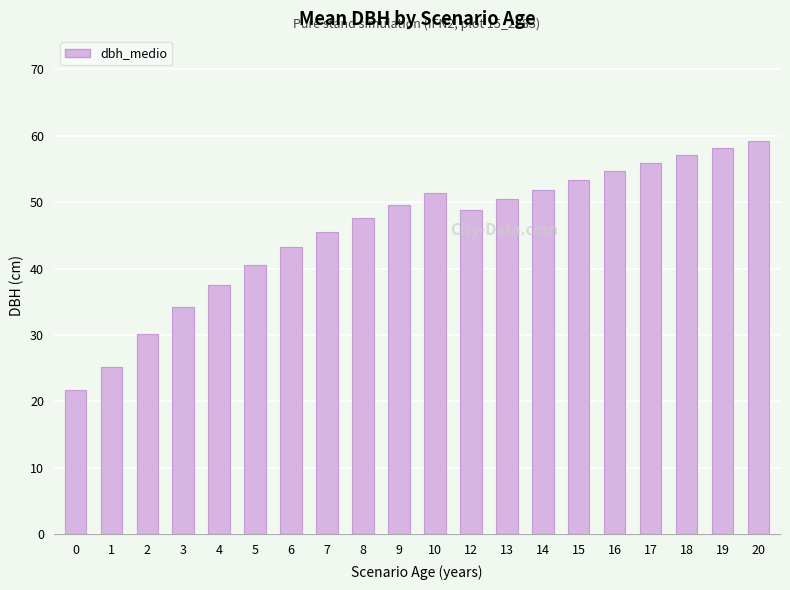

What is the minimum value shown in the chart?

21.7